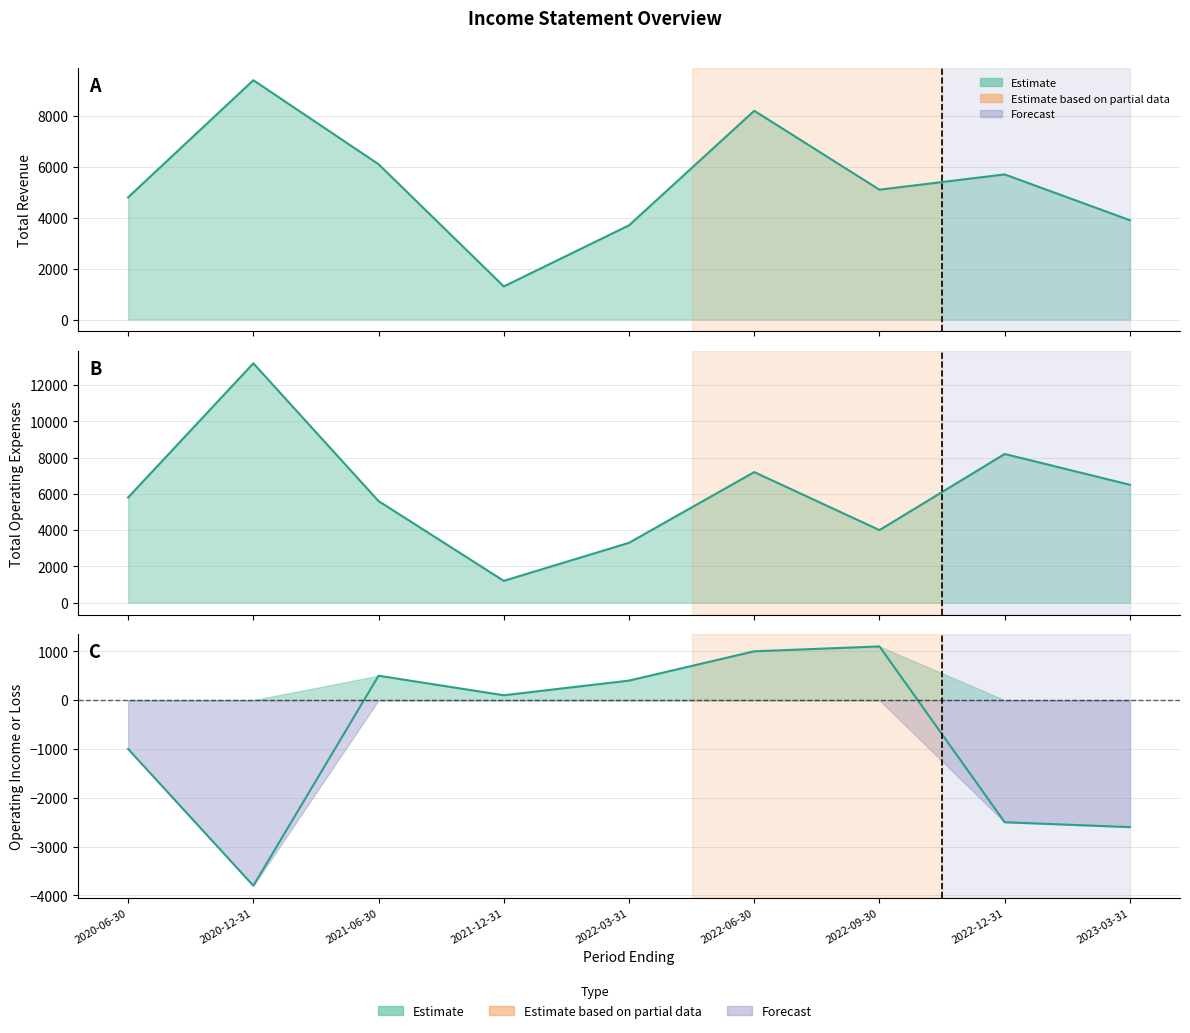

True or false: Operating Income or Loss and Total Operating Expenses intersect in this chart.

False